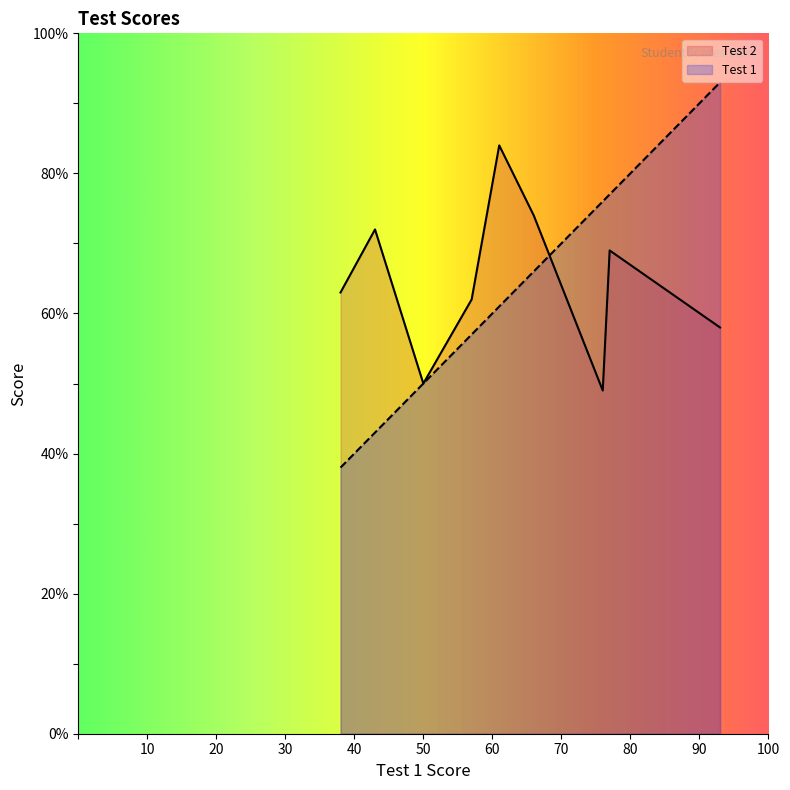

What is the average value of the Test 2 series?

65